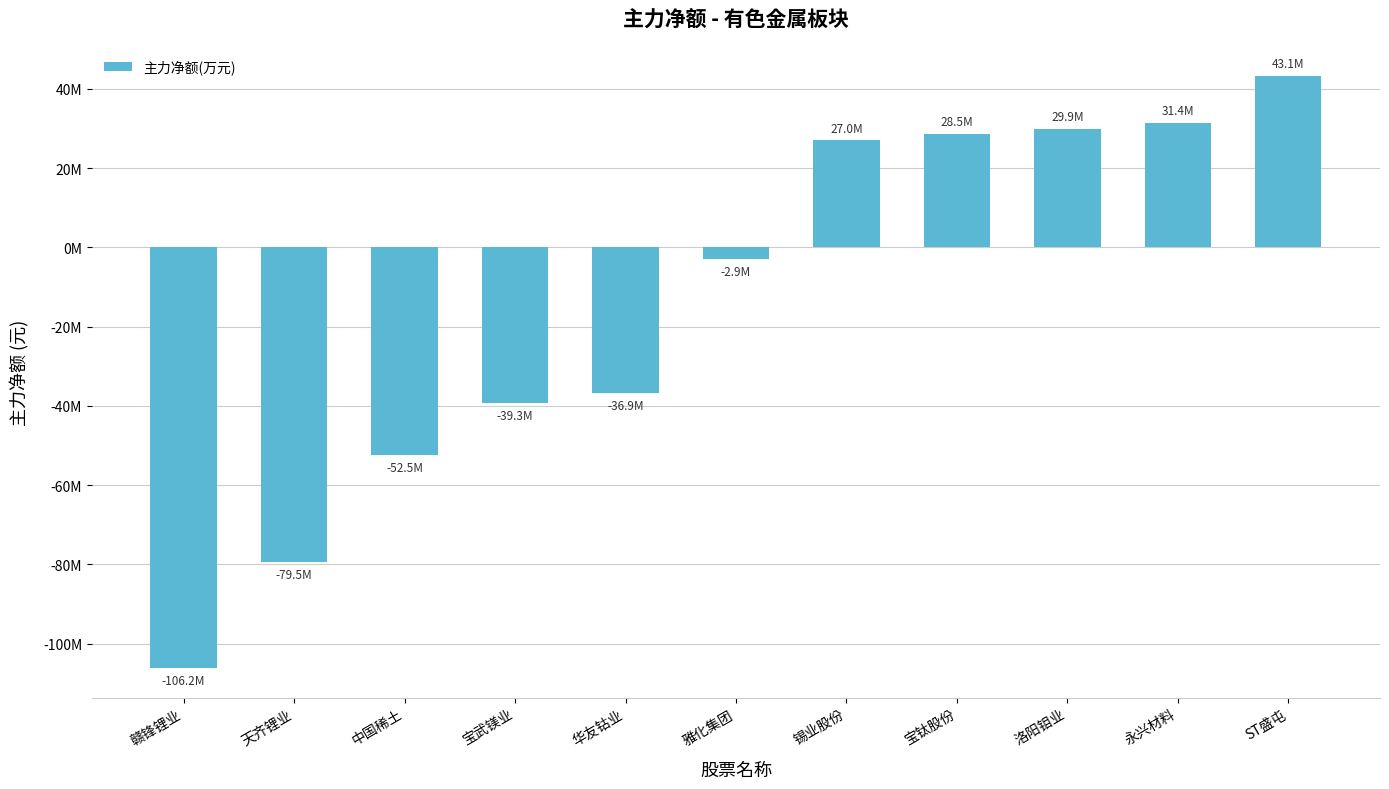

List the labels in order of value, smallest first.

赣锋锂业, 天齐锂业, 中国稀土, 宝武镁业, 华友钴业, 雅化集团, 锡业股份, 宝钛股份, 洛阳钼业, 永兴材料, ST盛屯